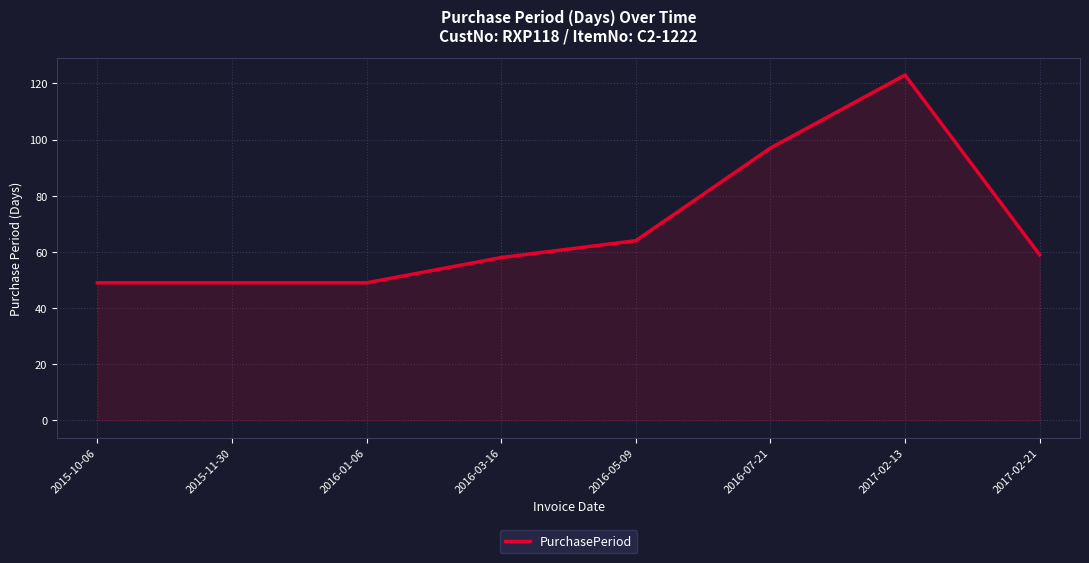

Reading right to left, what are all the values shown in this chart?

2017-02-21=59	2017-02-13=123	2016-07-21=97	2016-05-09=64	2016-03-16=58	2016-01-06=49	2015-11-30=49	2015-10-06=49